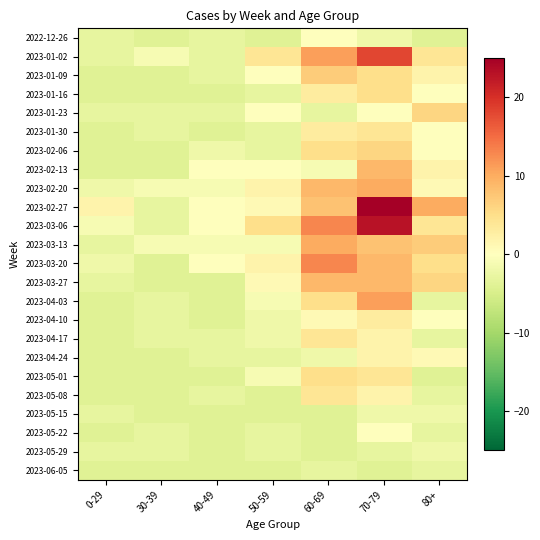

How many data points does each series have?

7